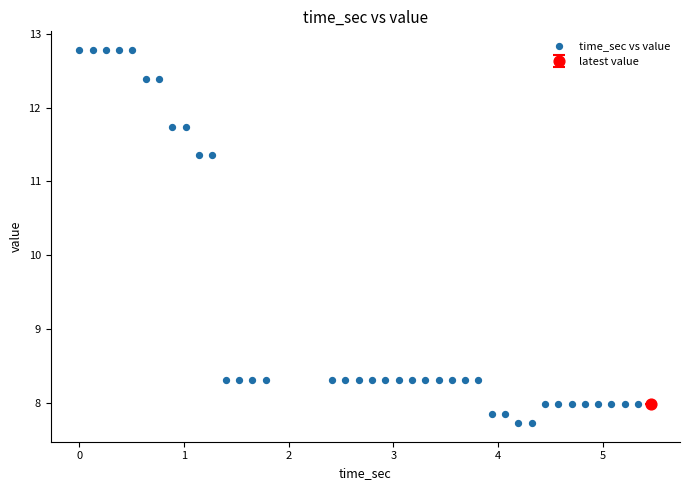

What is the range of Y values (max minus min)?

5.1